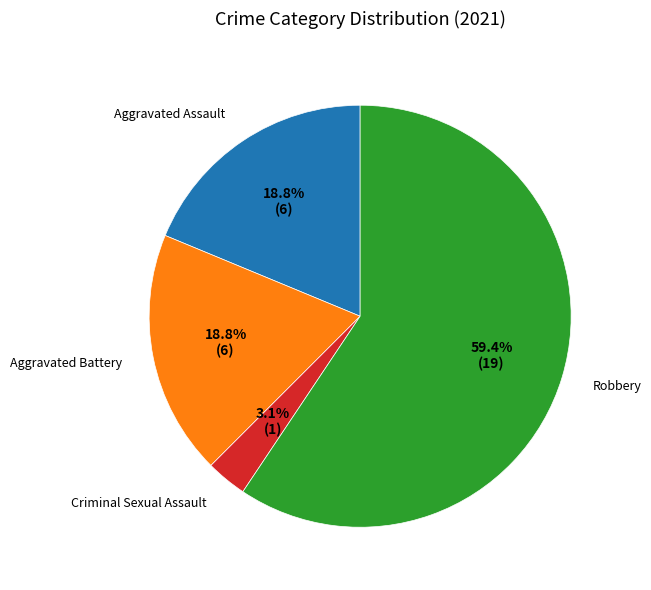

Does any single category account for the majority?

Yes